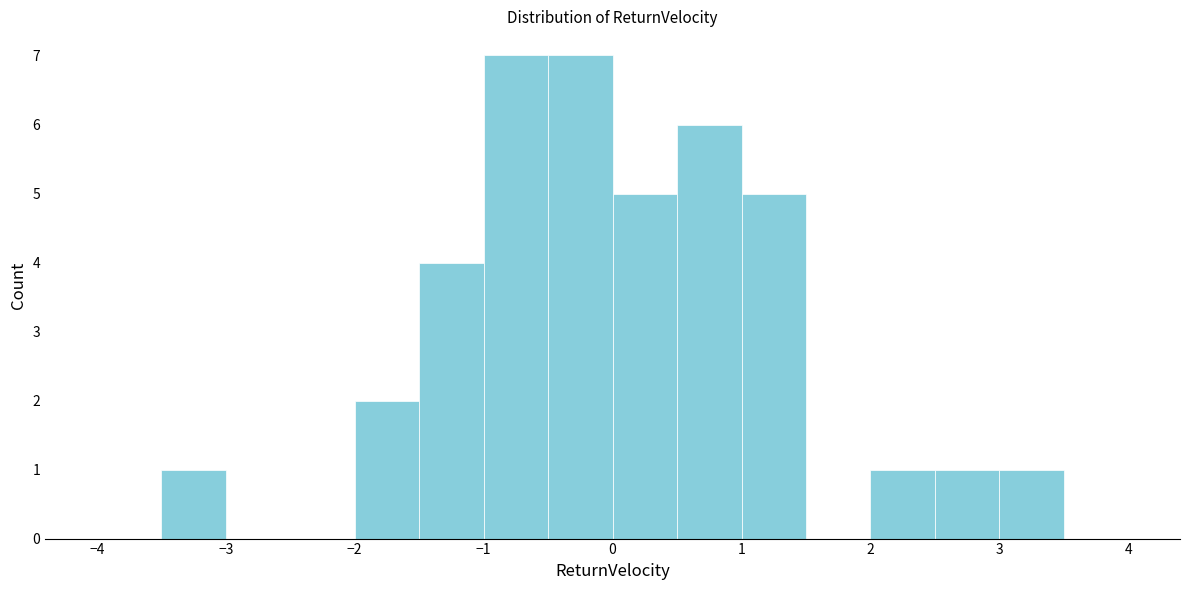

Reading left to right, list every bar in this chart as the range it spans on the x-axis followed by its height. The values are not printed on the chart, so give them approximately, as read against the axis.

-4.0 to -3.5: 0
-3.5 to -3.0: 1
-3.0 to -2.5: 0
-2.5 to -2.0: 0
-2.0 to -1.5: 2
-1.5 to -1.0: 4
-1.0 to -0.5: 7
-0.5 to 0.0: 7
0.0 to 0.5: 5
0.5 to 1.0: 6
1.0 to 1.5: 5
1.5 to 2.0: 0
2.0 to 2.5: 1
2.5 to 3.0: 1
3.0 to 3.5: 1
3.5 to 4.0: 0